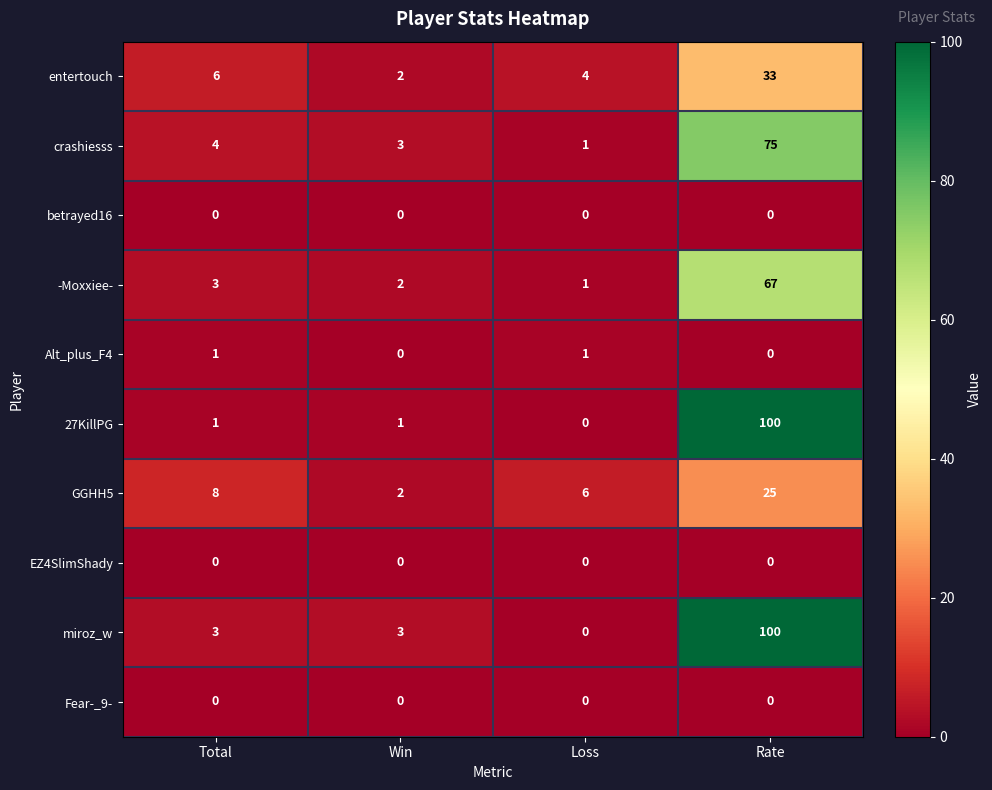

What is the approximate value of 27KillPG at Rate, to the nearest 50?

100